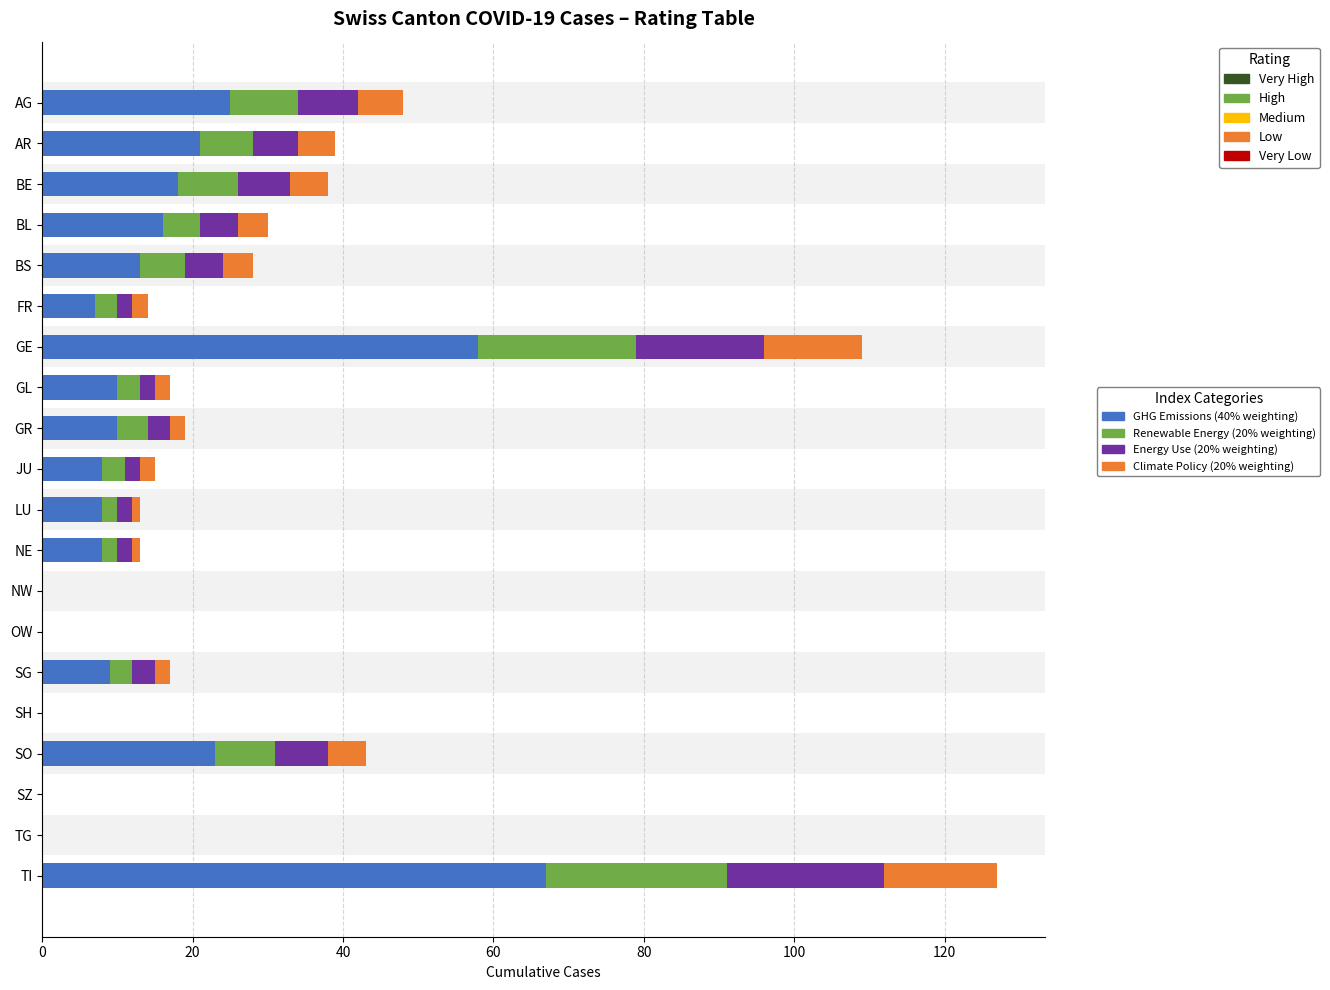

At which label does GHG Emissions (40% weighting) reach its peak?

TI